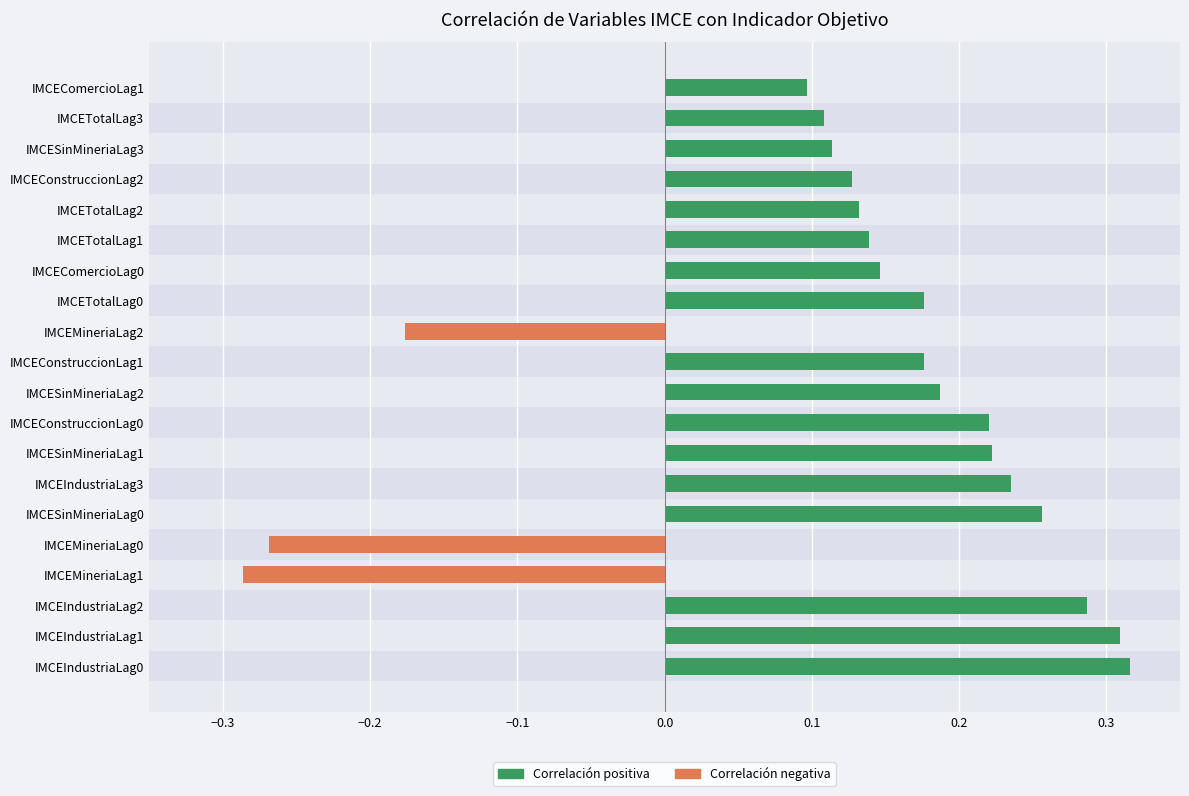

What is the difference between the second highest and minimum values?

0.6